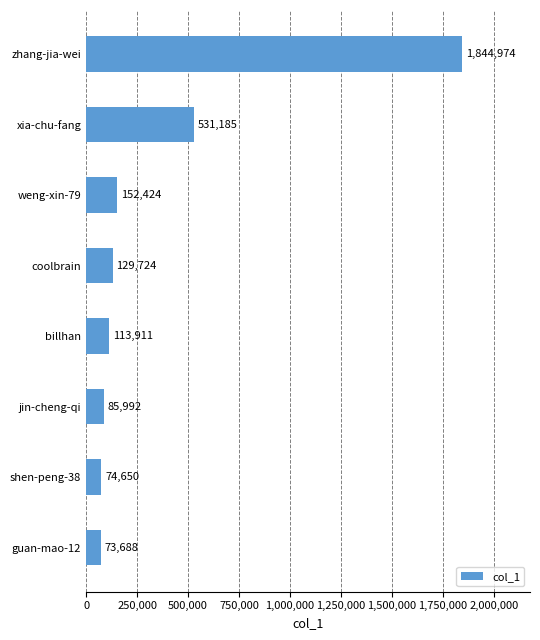

Is it true that the value at jin-cheng-qi is 85992?

True